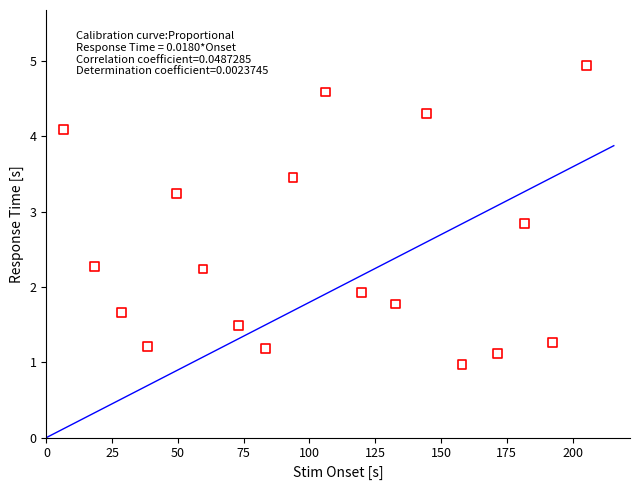

What is the range of Y values (max minus min)?

4.0